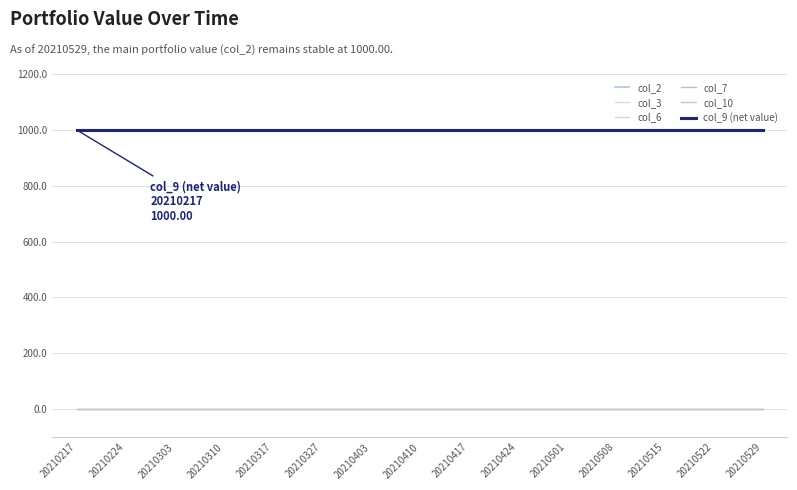

What is the total value across all series at 20210403?

3000